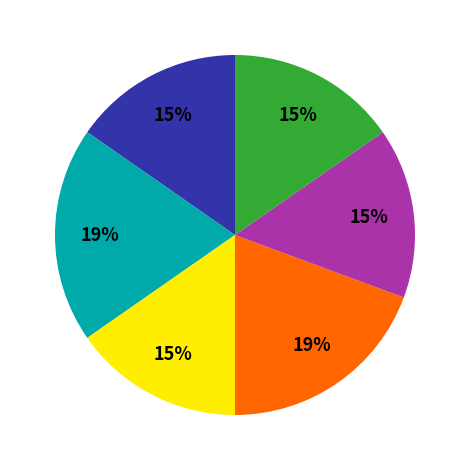

To the nearest percent, what is the difference between the largest and smallest slice percentages?

4%